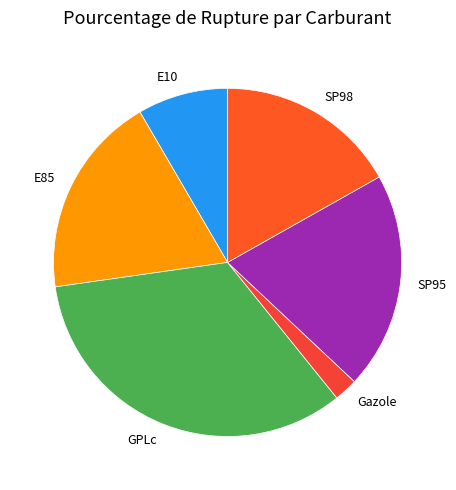

Which slice is the smallest?

Gazole